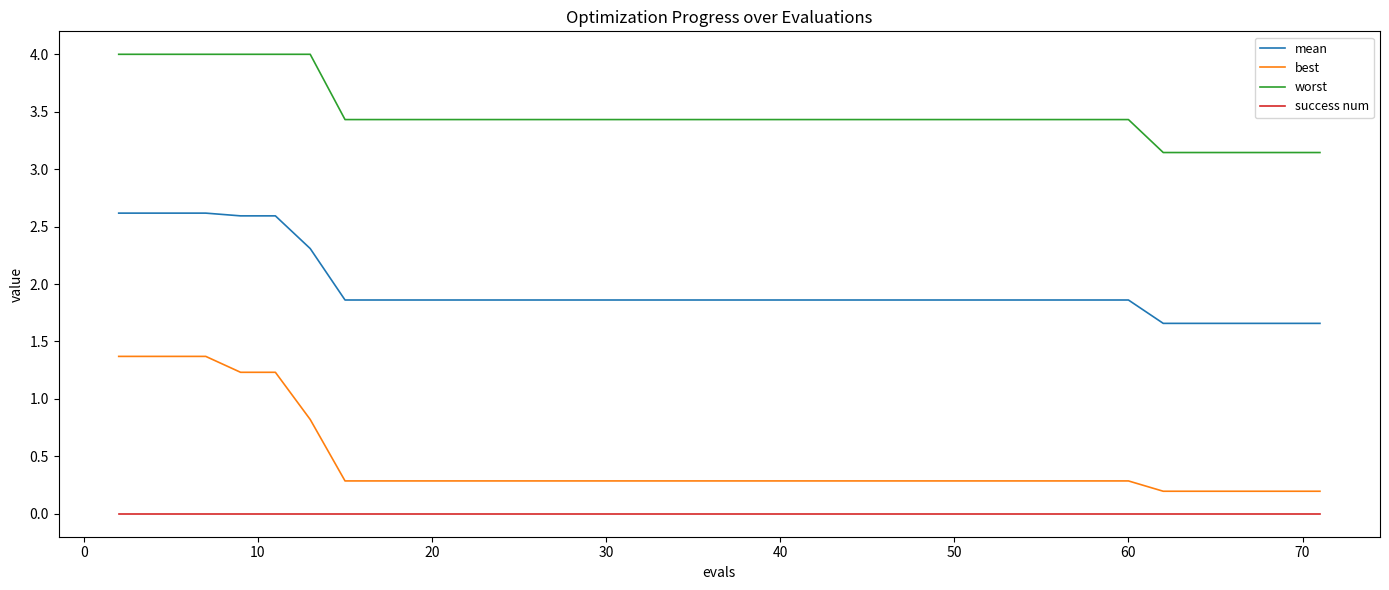

Which series has the widest spread of values?

best